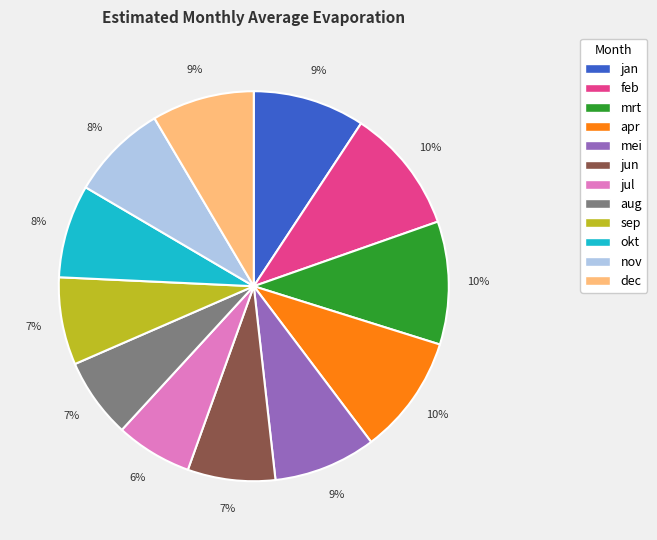

Do feb and okt together represent more than half of the pie?

No